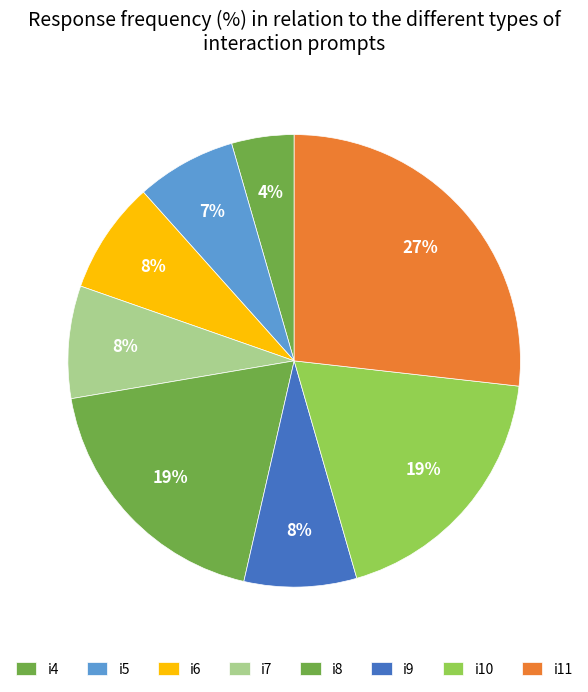

Which category has the smallest portion of the pie?

i4